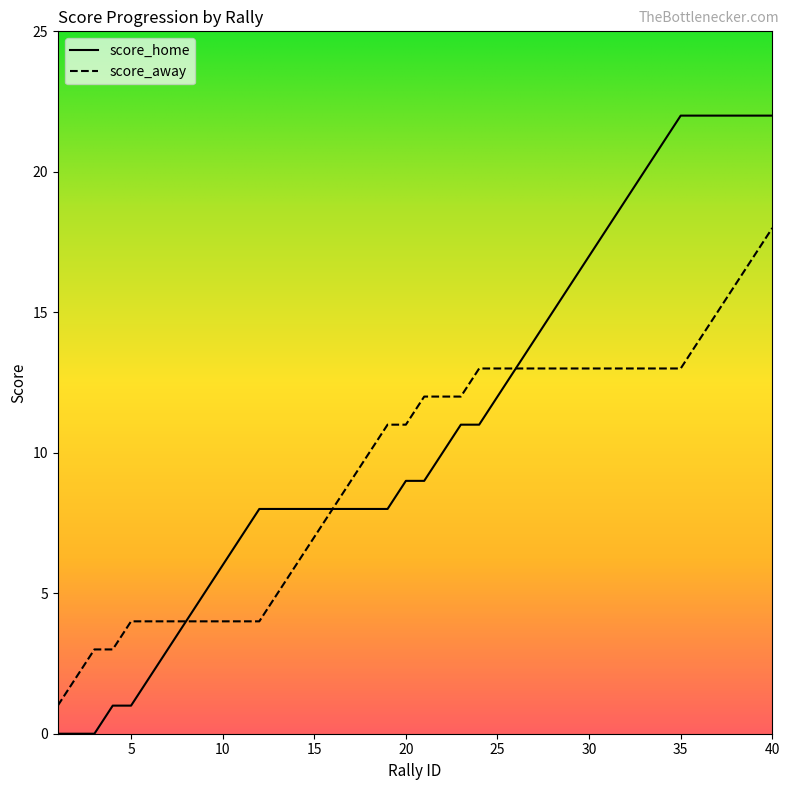

Read the score_home value at 26, to the nearest 10.

10